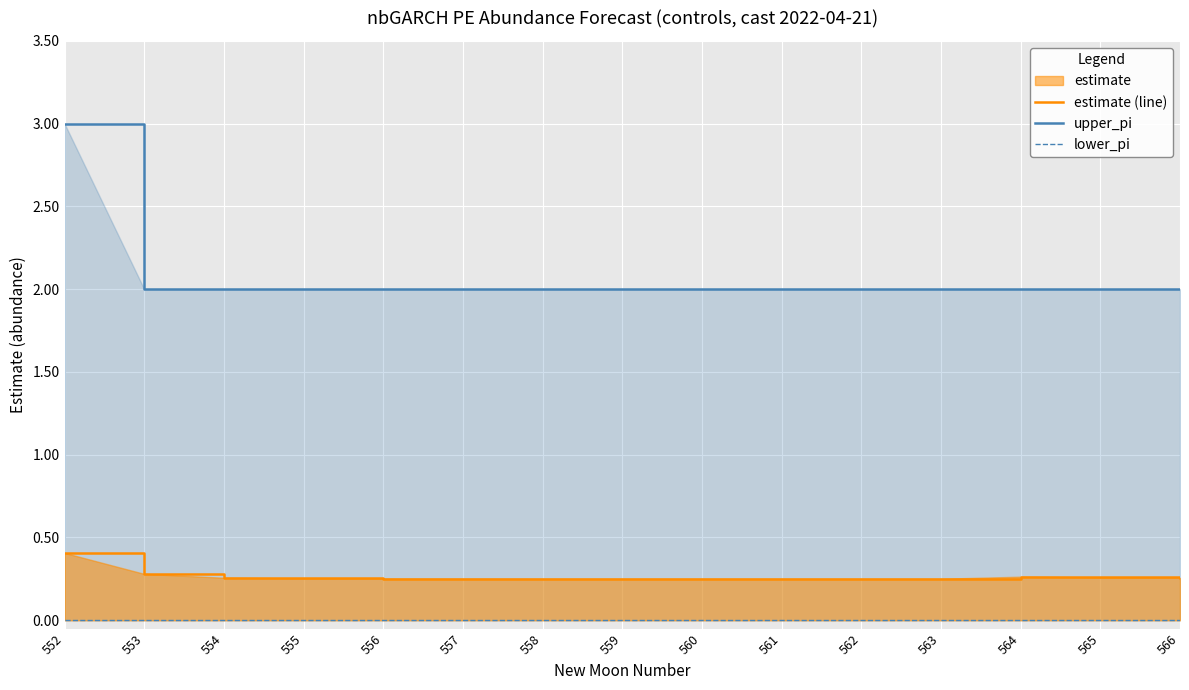

True or false: estimate (line) has a value of 0.1 at 562.

False